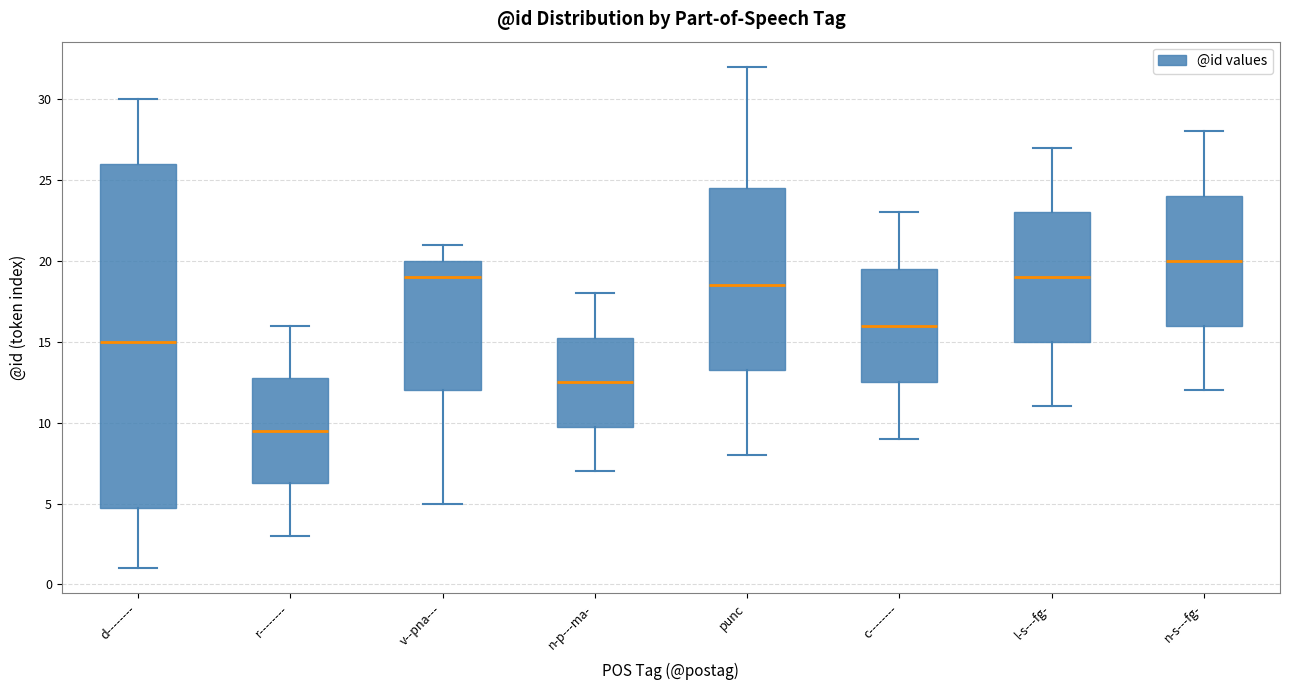

Reading left to right, read every box against the y-axis: the position of its median line, the range the box covers, and the ends of its whiskers. The values are not printed on the chart, so give them approximately, as read against the axis.

d--------: median 15.0, box 5.0 to 26.0, whiskers 1.0 to 30.0
r--------: median 9.5, box 6.5 to 13.0, whiskers 3.0 to 16.0
v--pna---: median 19.0, box 12.0 to 20.0, whiskers 5.0 to 21.0
n-p---ma-: median 12.5, box 10.0 to 15.5, whiskers 7.0 to 18.0
punc: median 18.5, box 13.5 to 24.5, whiskers 8.0 to 32.0
c--------: median 16.0, box 12.5 to 19.5, whiskers 9.0 to 23.0
l-s---fg-: median 19.0, box 15.0 to 23.0, whiskers 11.0 to 27.0
n-s---fg-: median 20.0, box 16.0 to 24.0, whiskers 12.0 to 28.0